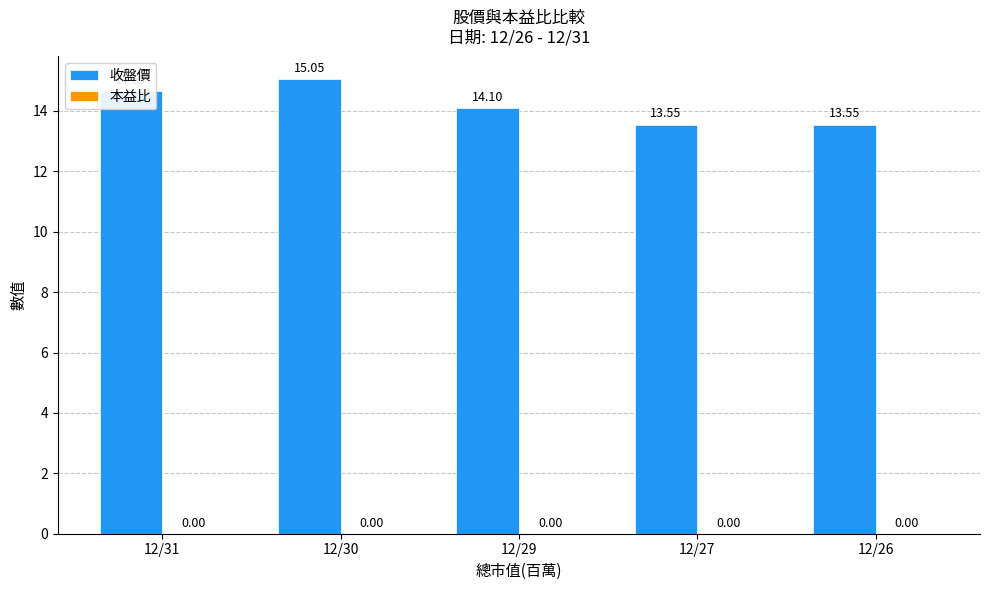

What is the average value?

14.2